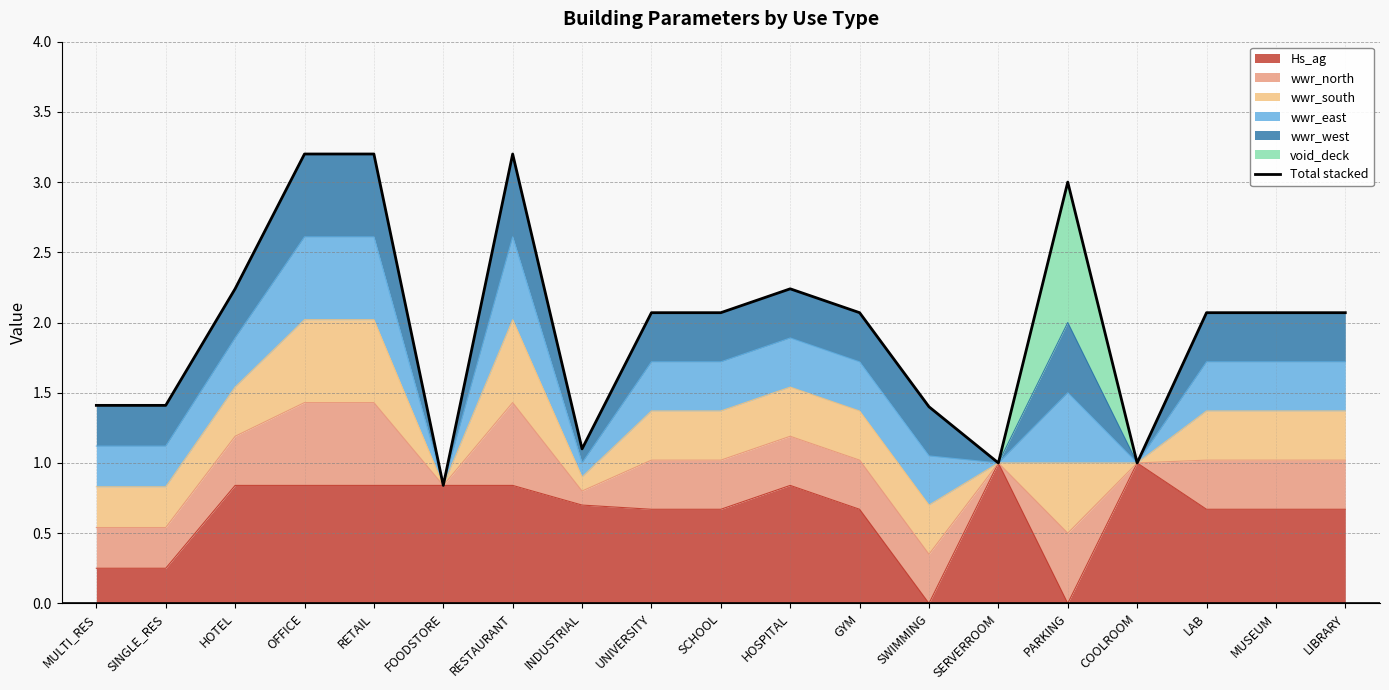

What is the ratio of the value at MUSEUM to the value at MULTI_RES?

1.5